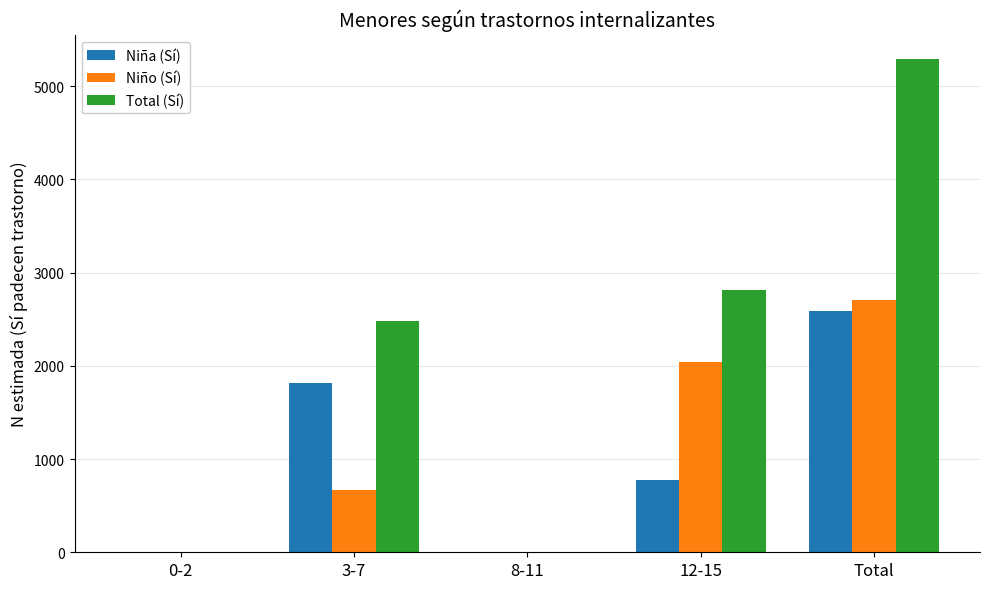

What are all the series names shown in the legend?

Niña (Sí), Niño (Sí), Total (Sí)